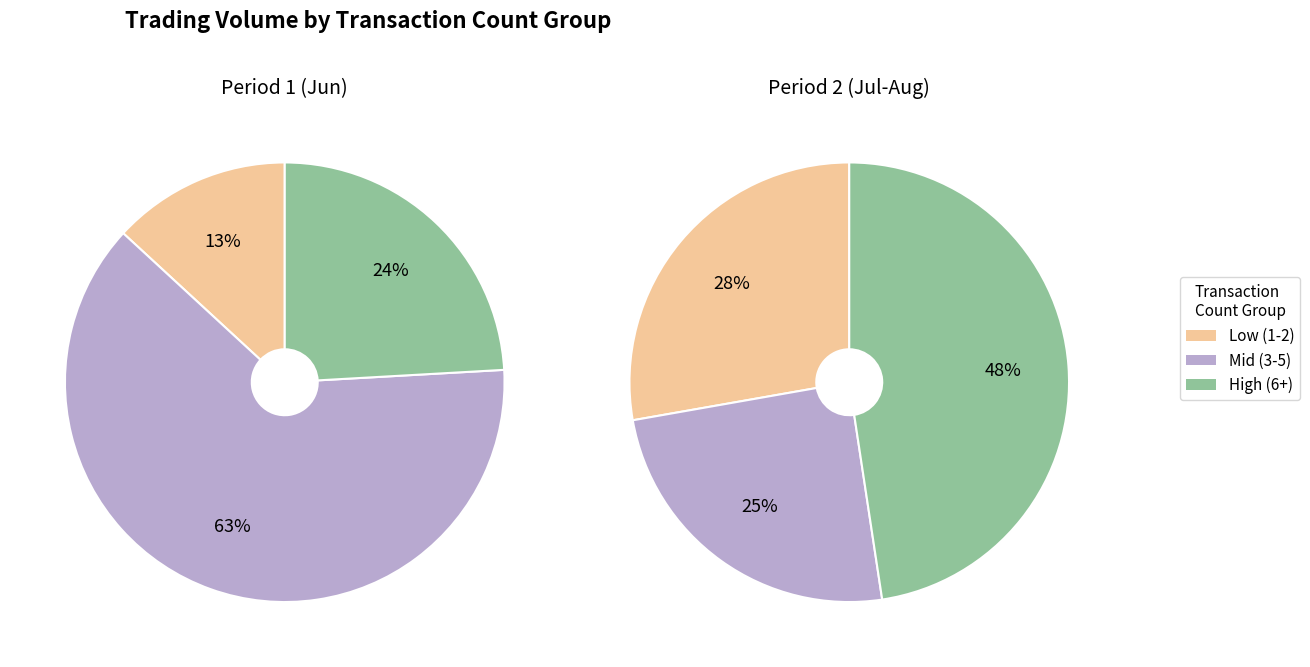

Does 8 represent more than half of the total?

No